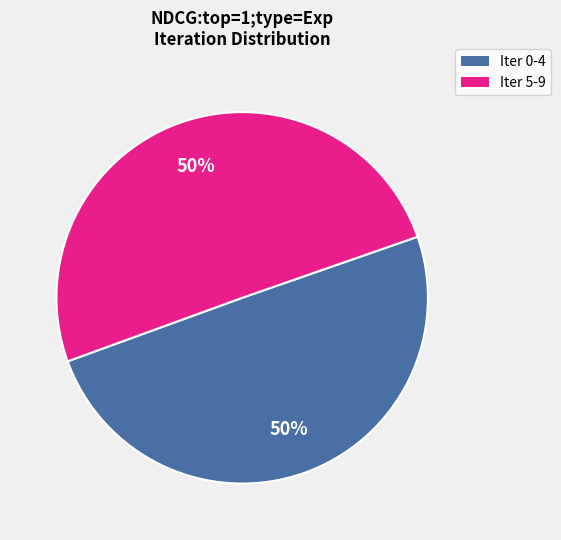

True or false: Iter 0-4 accounts for 40% of the total.

False